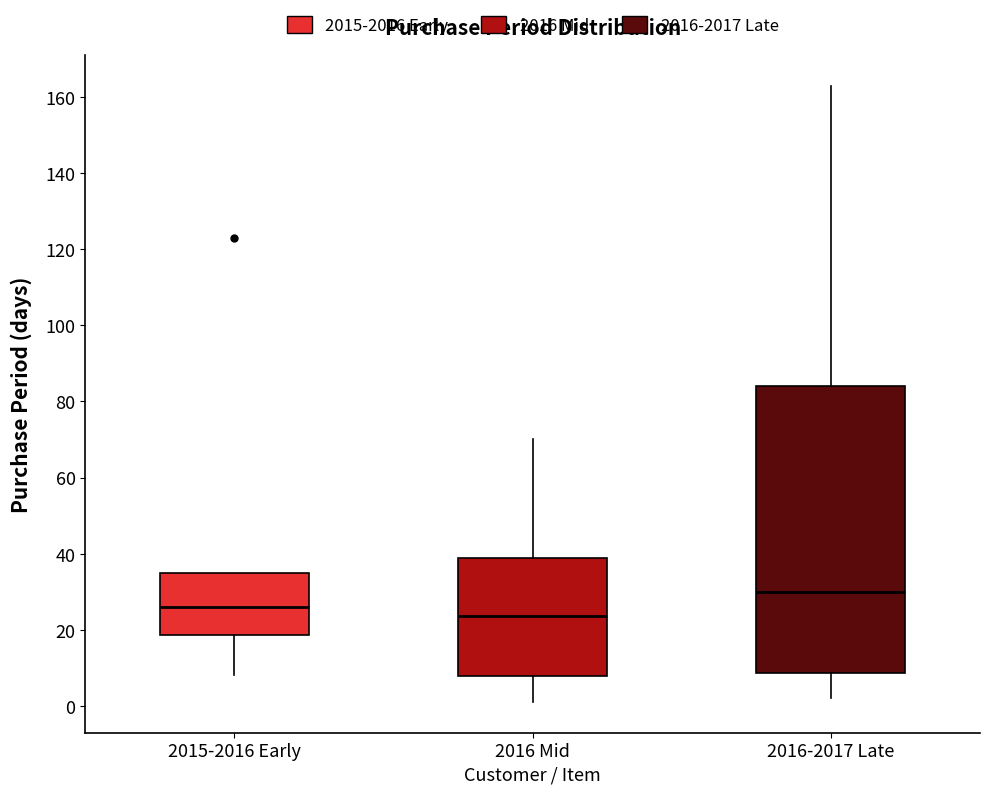

Where is the lower edge of the box for 2016 Mid on the y-axis? The values are not printed on the chart, so give them approximately, as read against the axis.

8